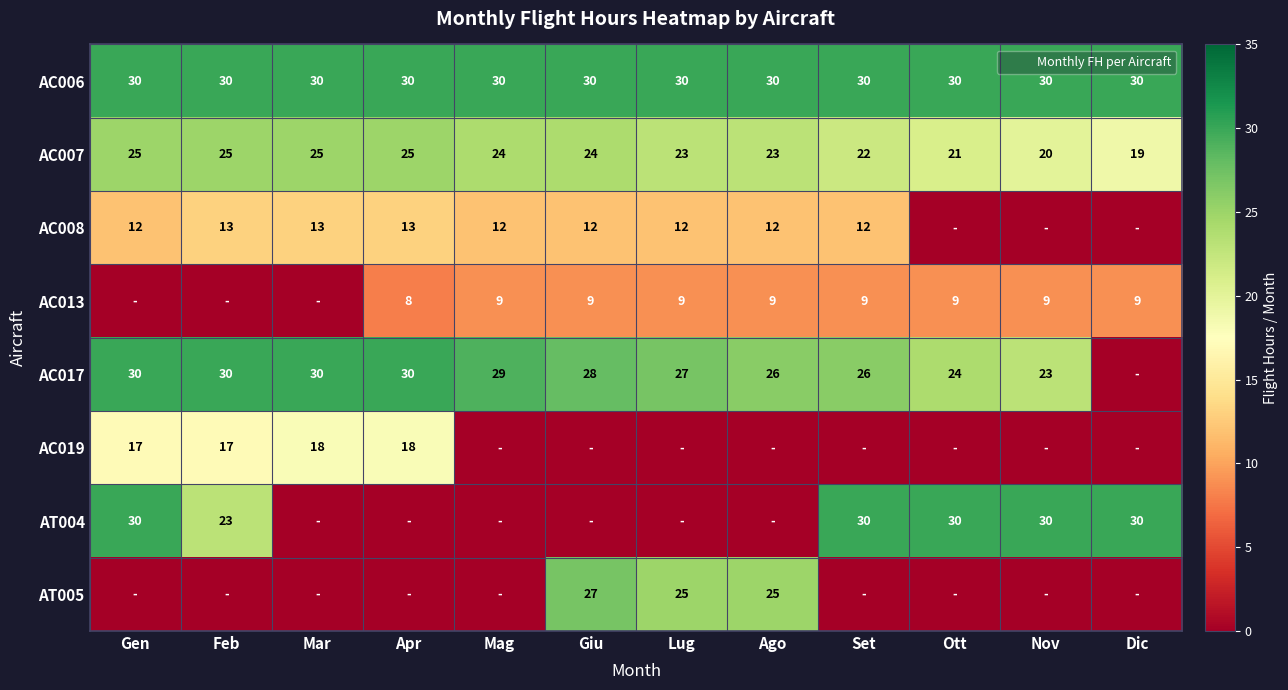

Is it true that AC006 equals 18 at Ott?

False